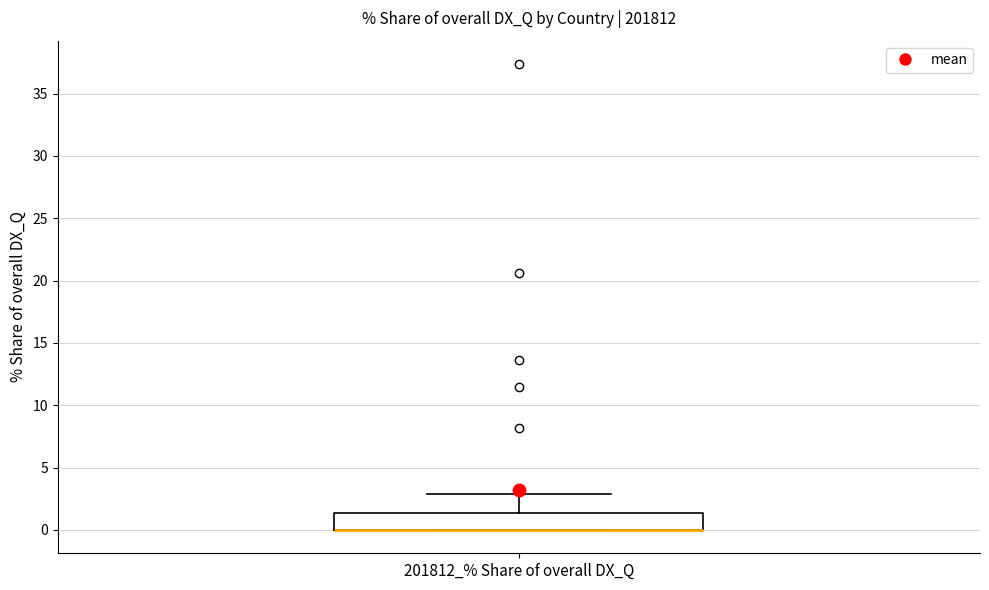

Where is the lower edge of the box for 201812_% Share of overall DX_Q on the y-axis? The values are not printed on the chart, so give them approximately, as read against the axis.

0.0